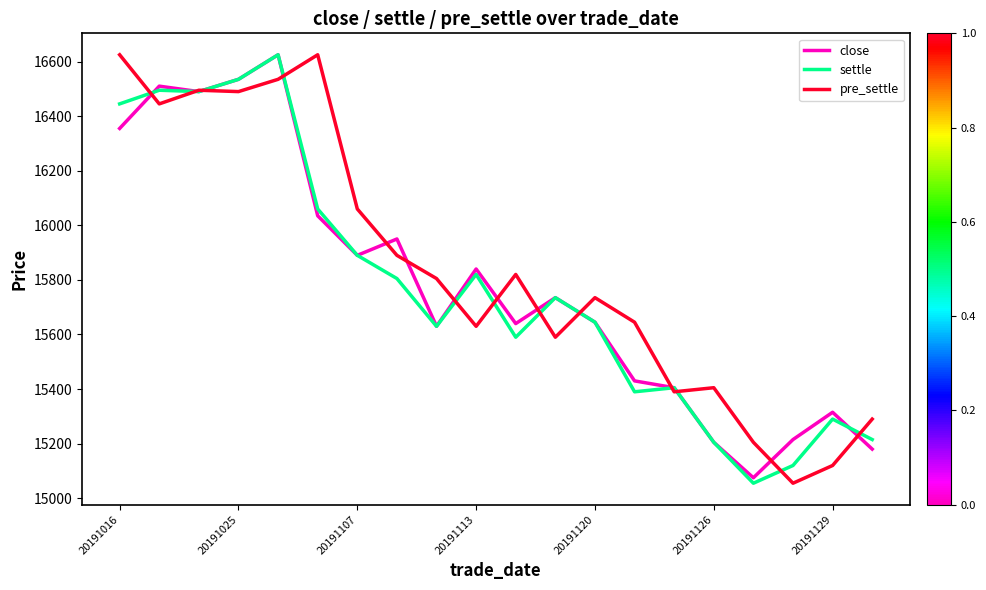

What is the greatest value displayed?

16625